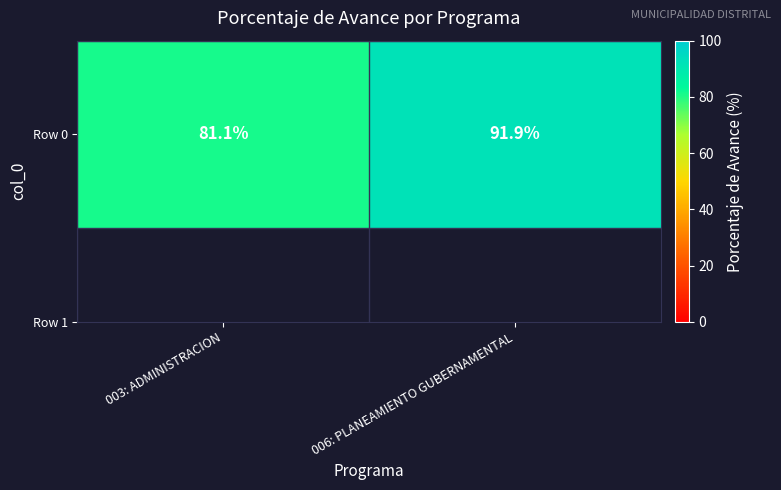

Reading left to right, list all the values displayed in this chart.

81.1	91.9